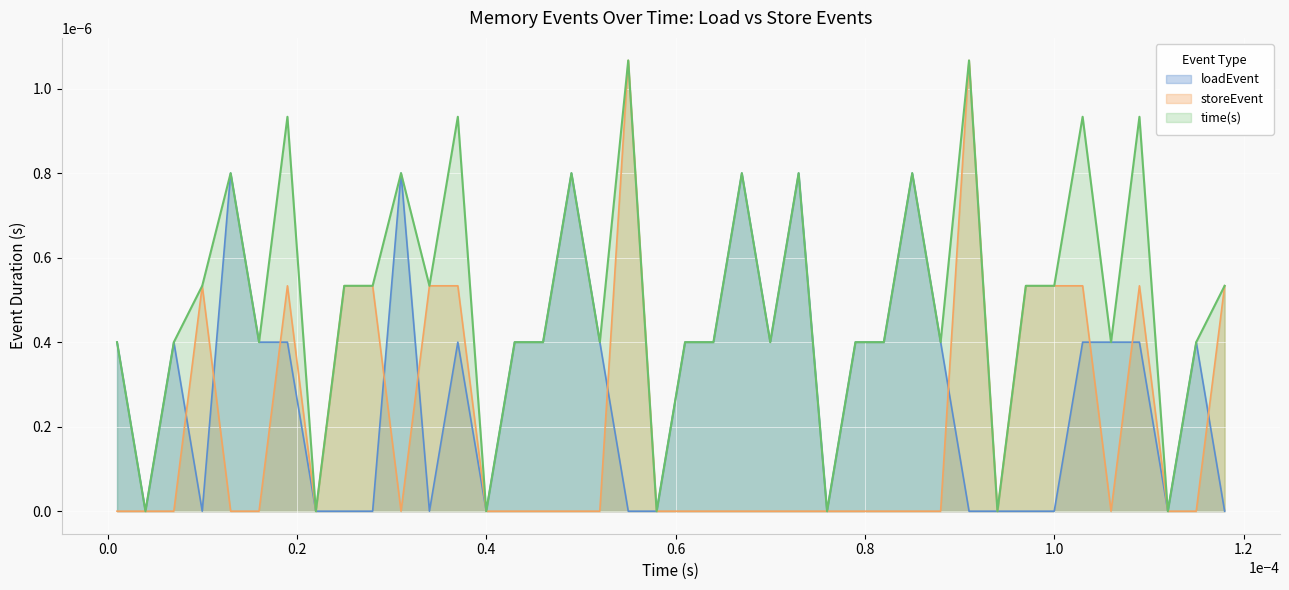

At which label is storeEvent closest to 0?

1e-06